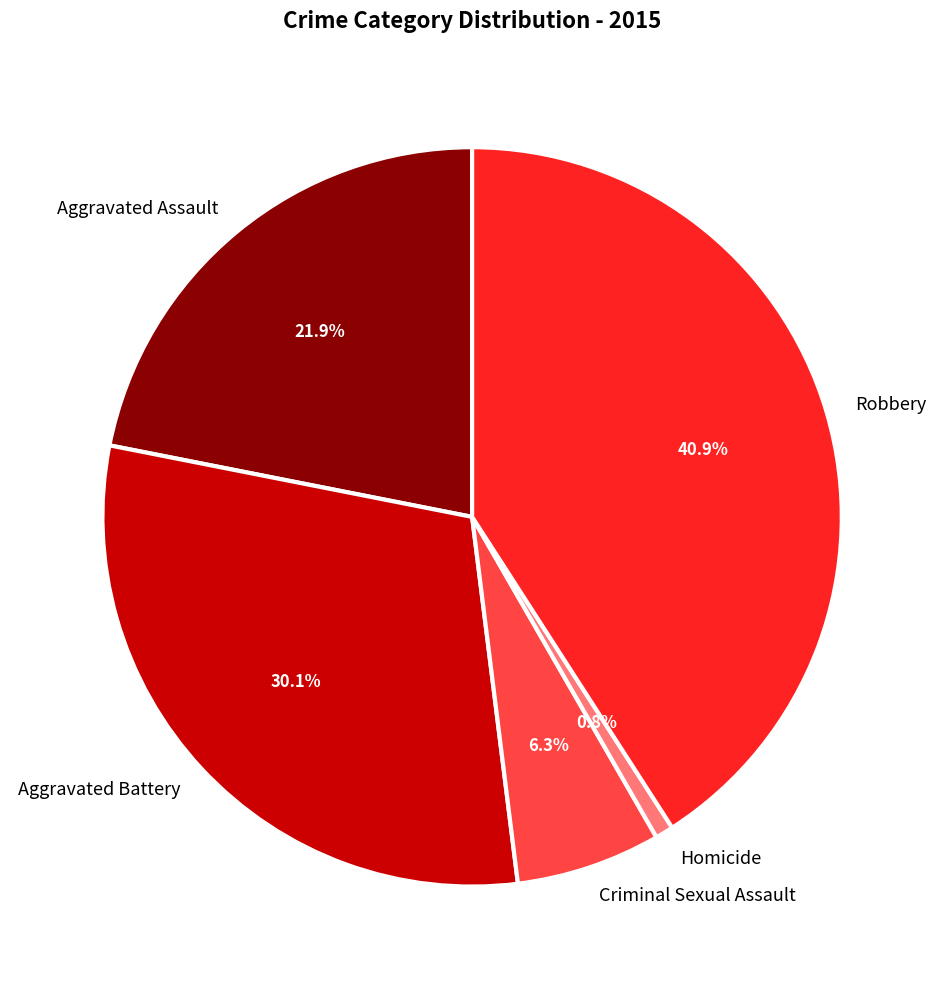

Does Homicide represent more than half of the total?

No